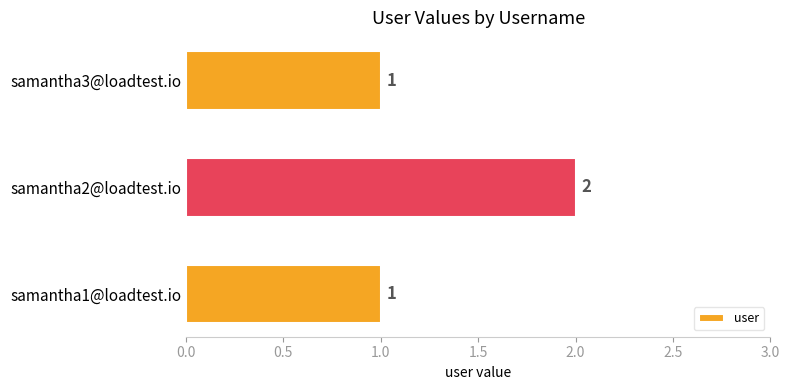

Reading bottom to top, what are all the values shown in this chart?

samantha1@loadtest.io=1	samantha2@loadtest.io=2	samantha3@loadtest.io=1